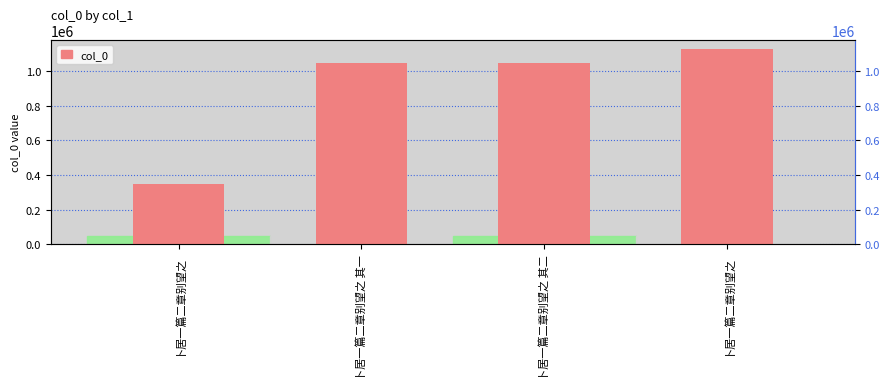

The value at 卜居一篇二章别望之 其一 is 1045072. True or false?

True